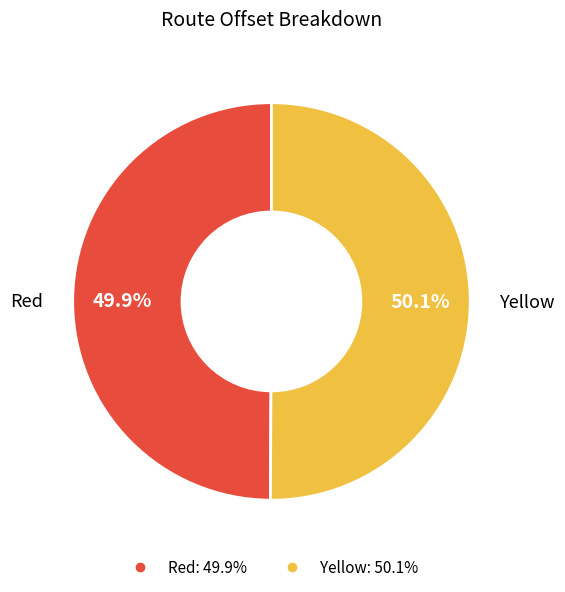

Approximately how many times larger is the value at Red compared to Yellow?

1.0